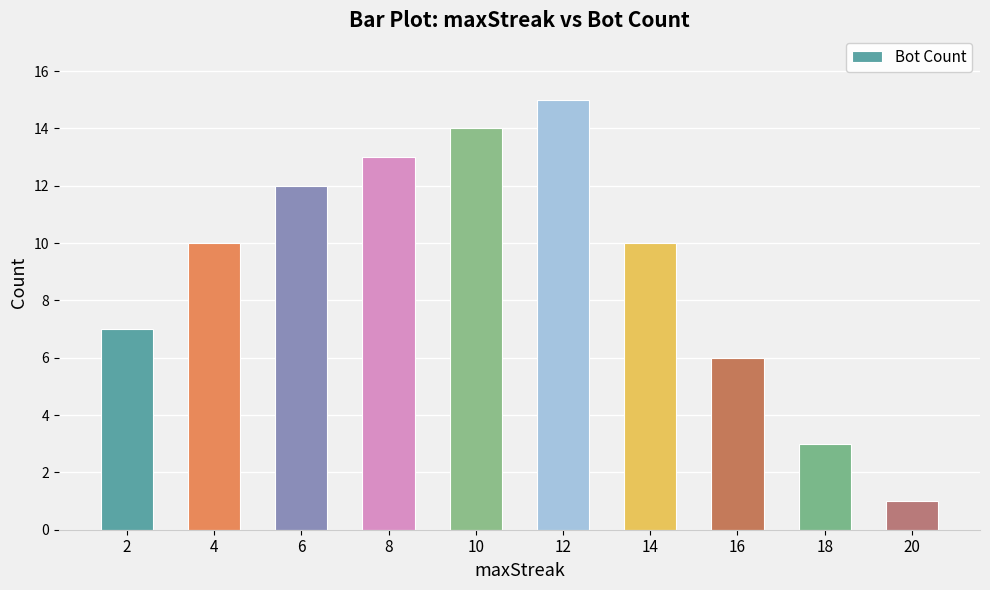

Reading left to right, what are all the values shown in this chart?

7	10	12	13	14	15	10	6	3	1